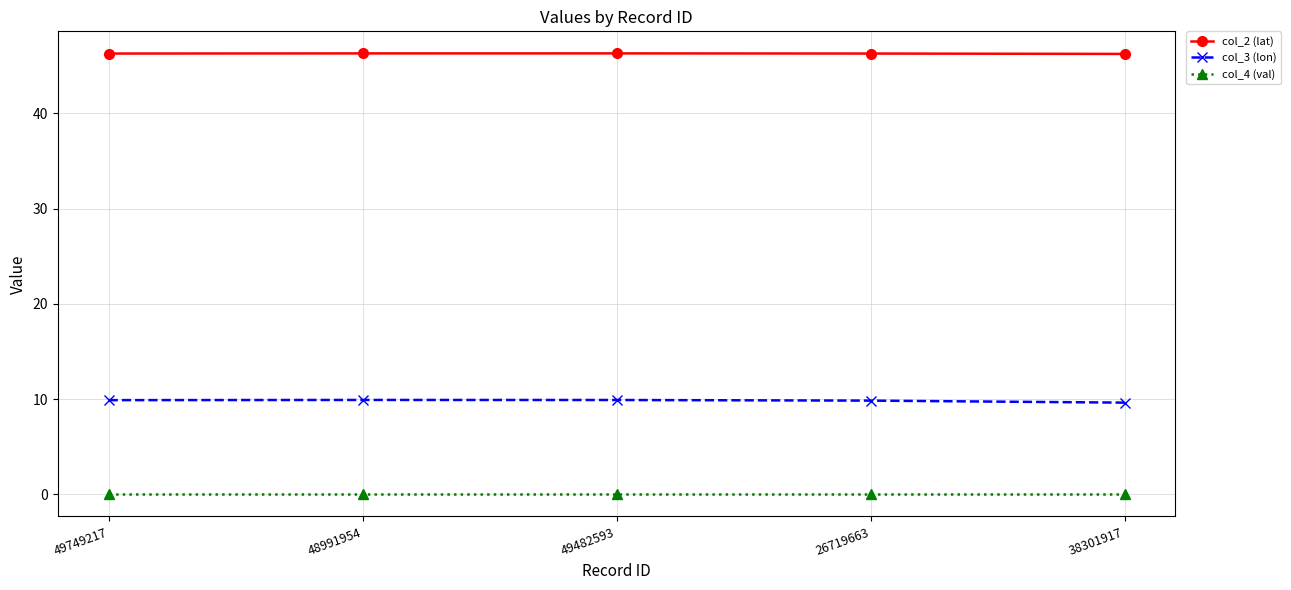

What is the value of the col_2 (lat) point at the 1st from the left?

46.3